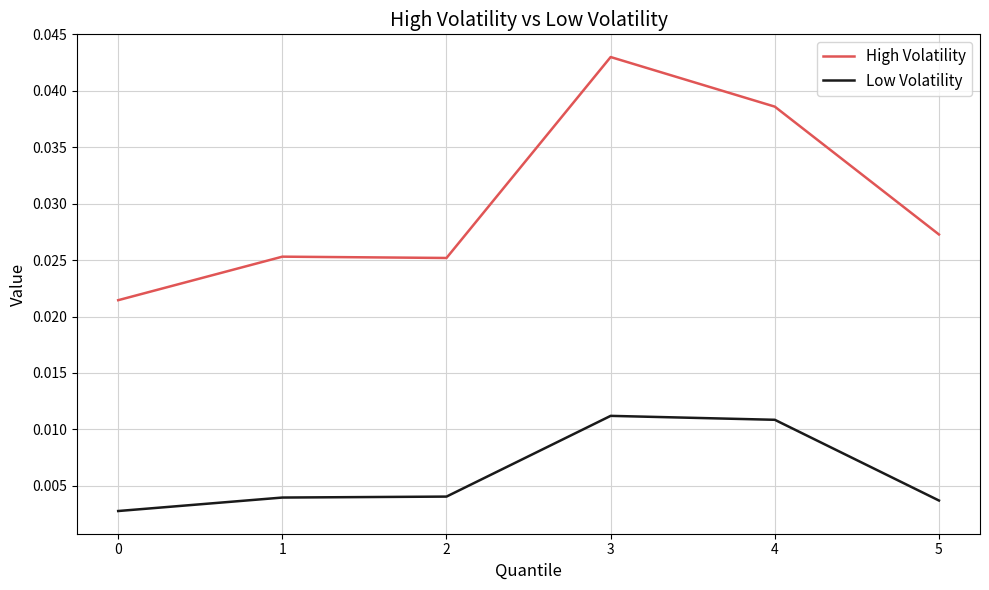

Rank the series at 5 from lowest to highest value.

Low Volatility, High Volatility